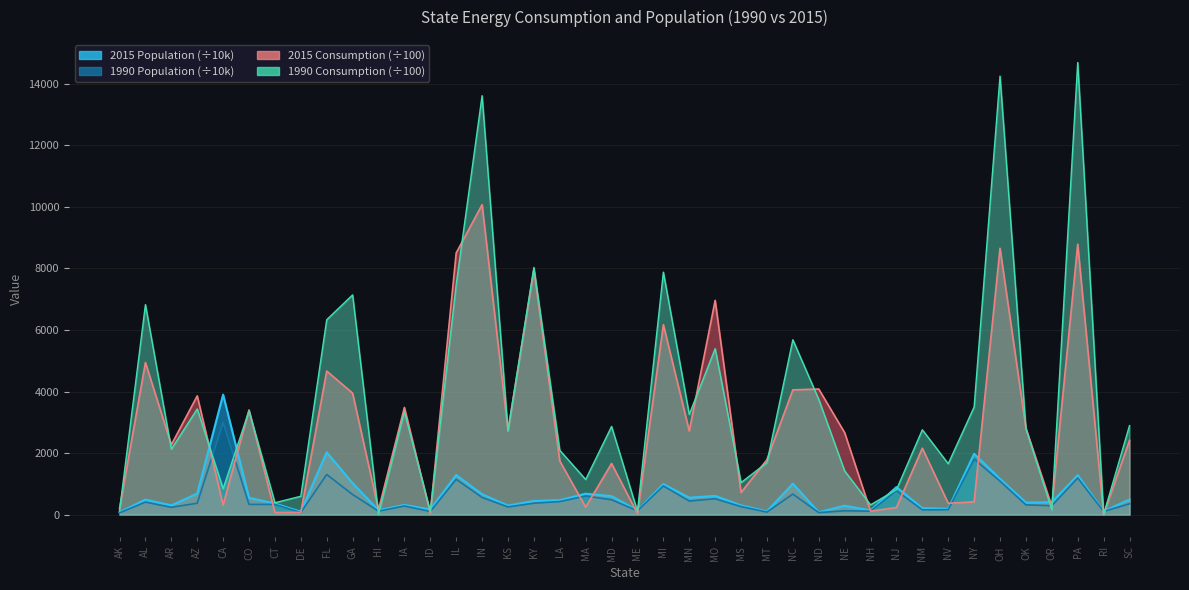

What is the difference between the second highest and minimum values in the 1990_pop series?

1746.8